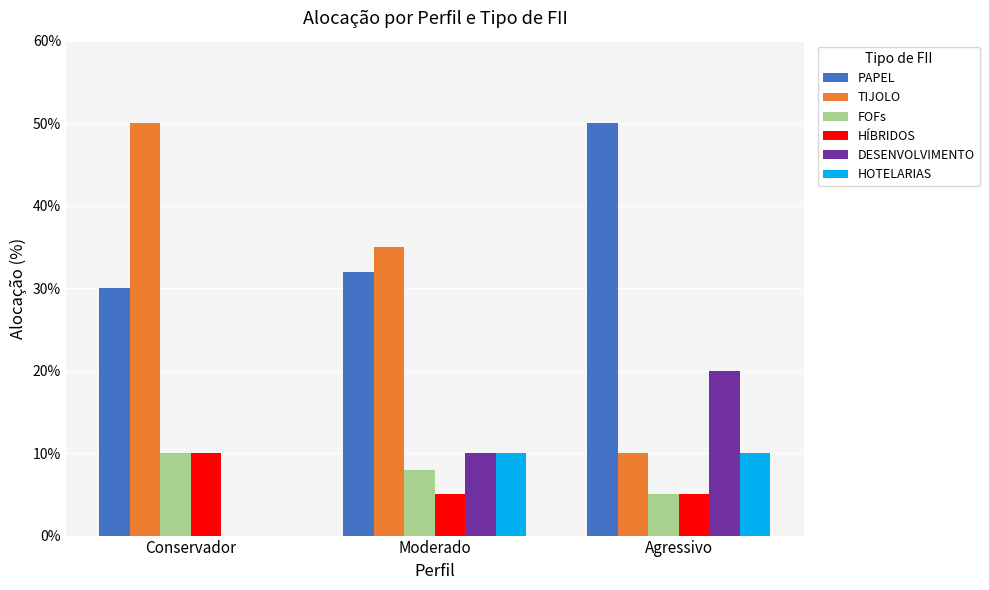

What is the highest value of the TIJOLO series?

50